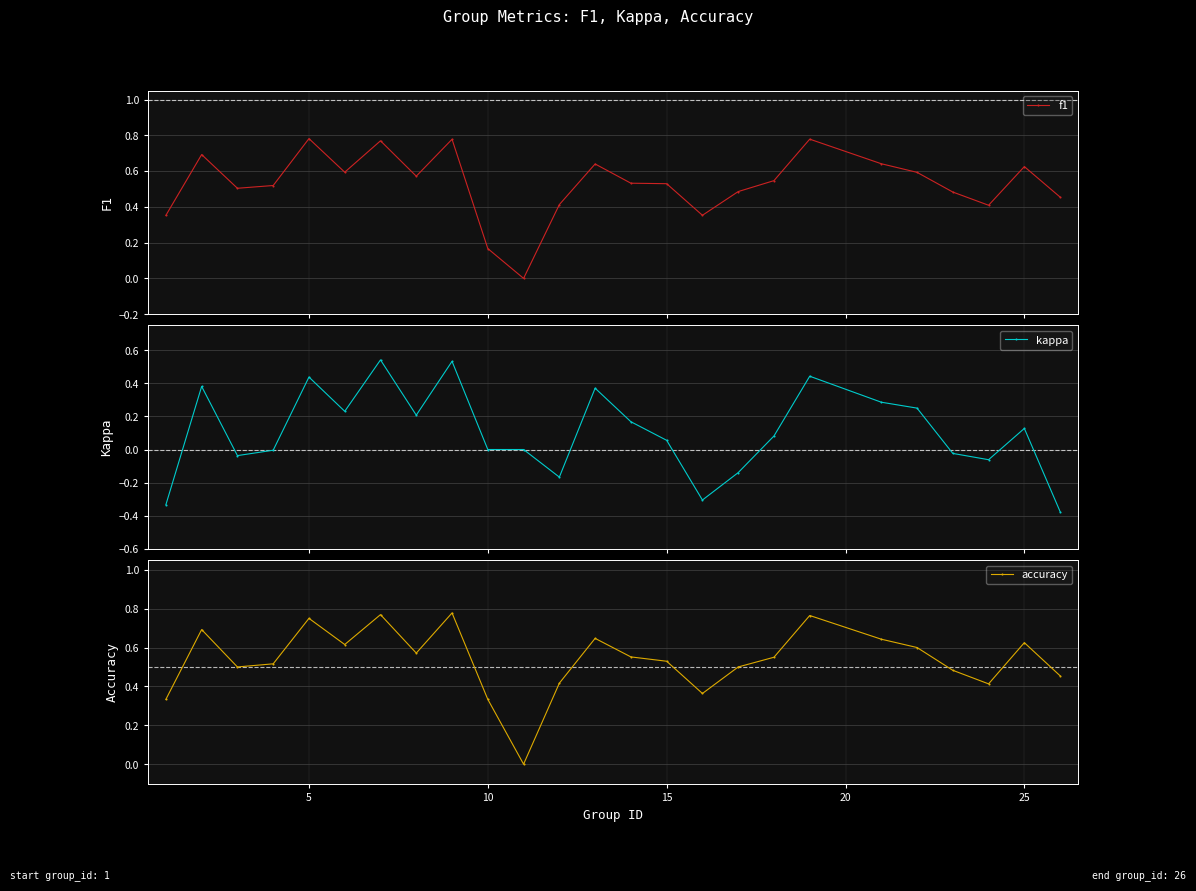

True or false: accuracy has more than 1 interior local peaks.

True